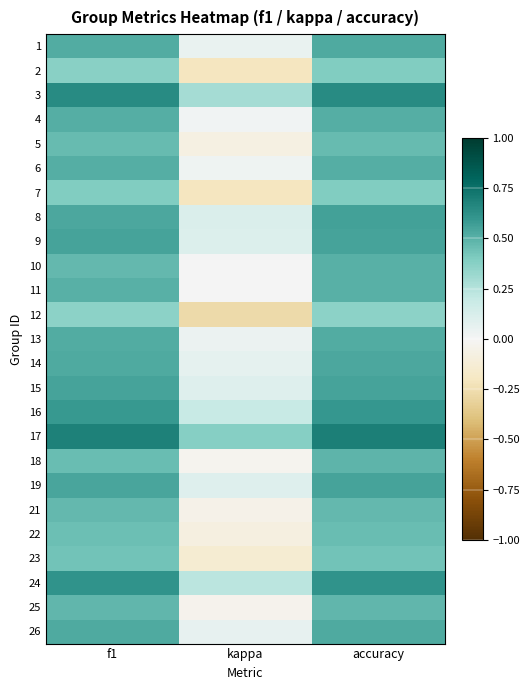

What is the total value across all series at f1?

12.7